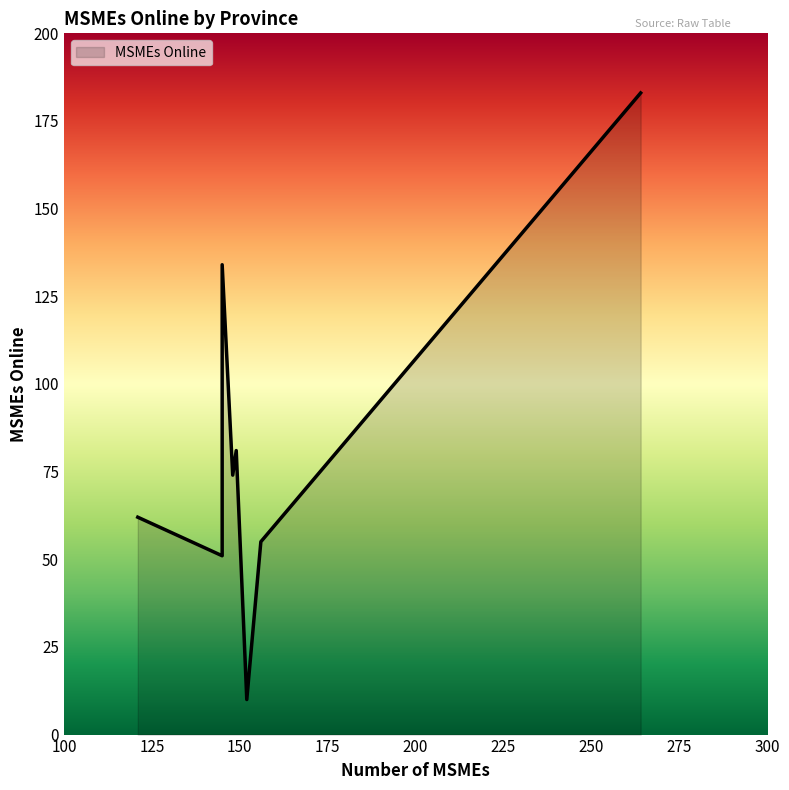

Is it true that the value at Nyanza is 62?

True